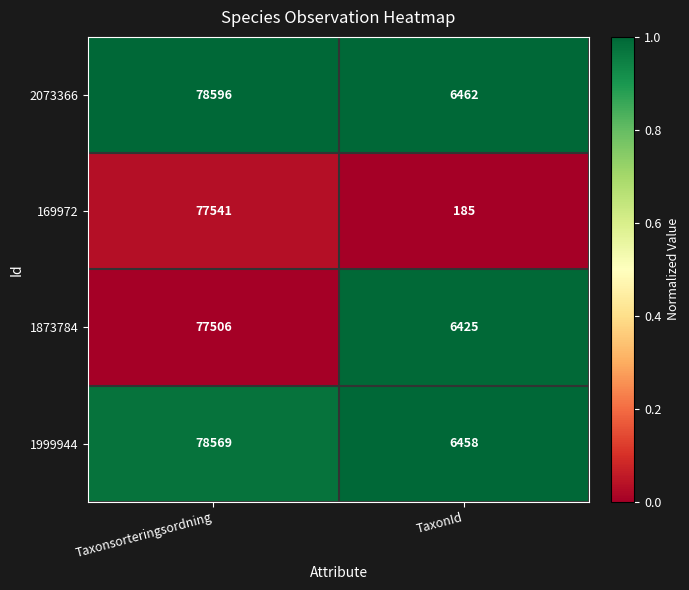

Reading right to left, list all the values displayed in this chart.

2073366: 6462	78596
169972: 185	77541
1873784: 6425	77506
1999944: 6458	78569